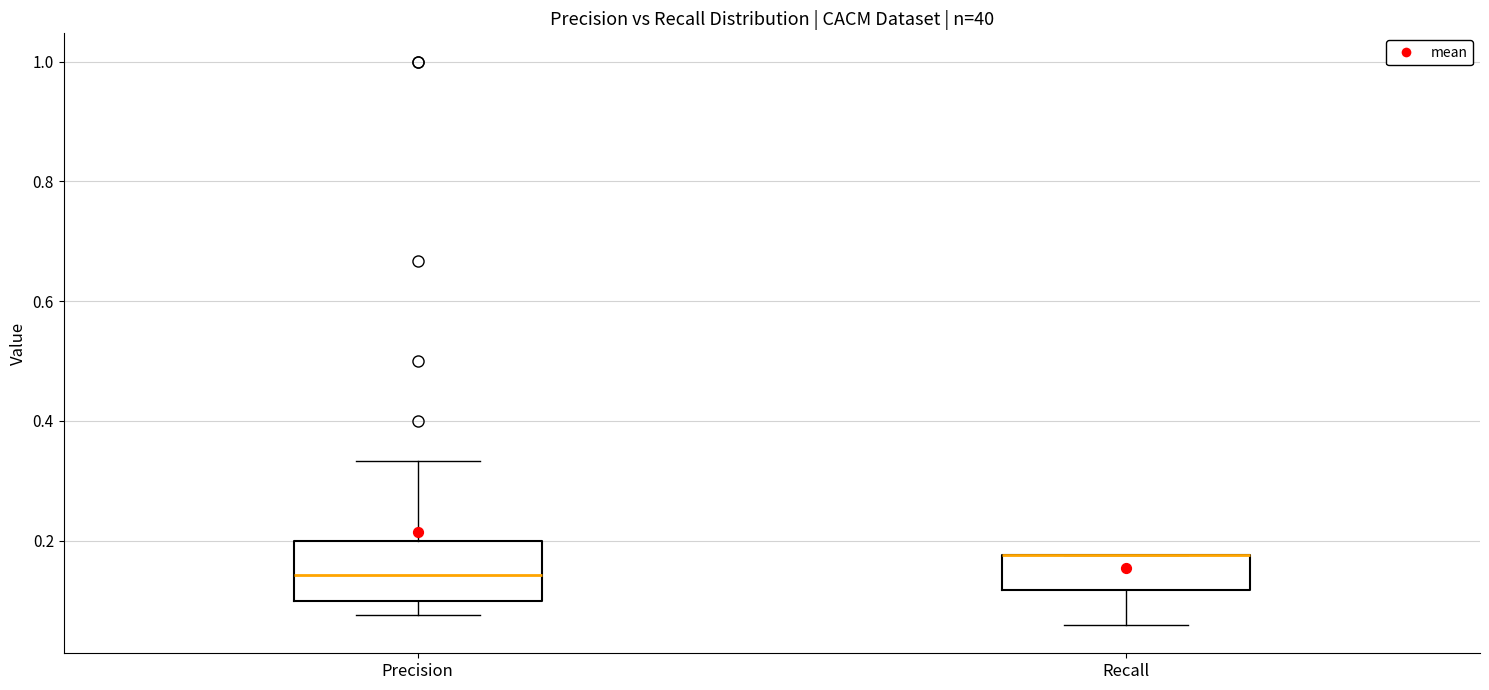

Reading left to right, read every box against the y-axis: the position of its median line, the range the box covers, and the ends of its whiskers. The values are not printed on the chart, so give them approximately, as read against the axis.

Precision: median 0.14, box 0.10 to 0.20, whiskers 0.08 to 0.34
Recall: median 0.18 (drawn on the box's upper edge), box 0.12 to 0.18, whiskers 0.06 to 0.18